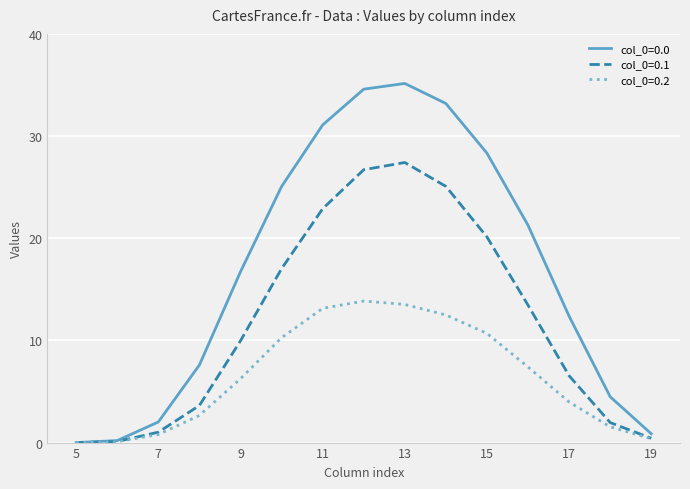

Which series has the largest total across all categories?

col_0=0.0